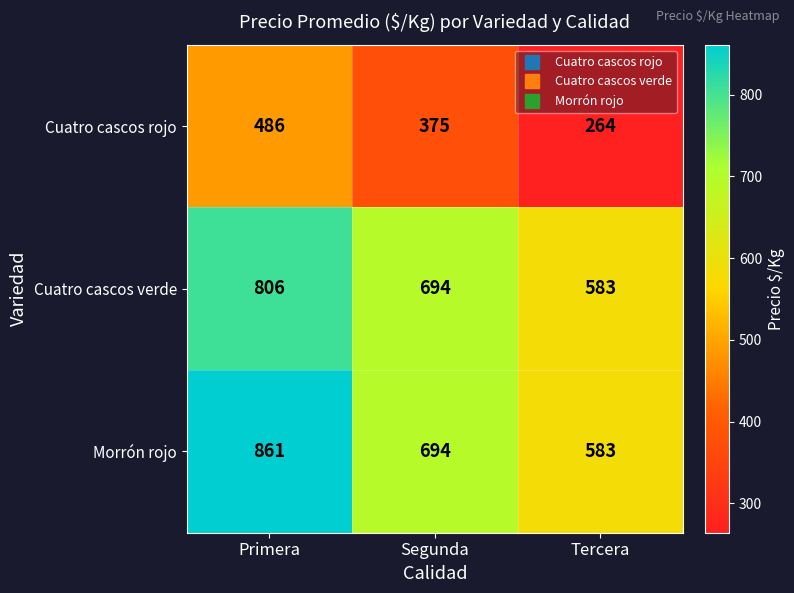

True or false: Cuatro cascos verde has a value of 806 at Primera.

True